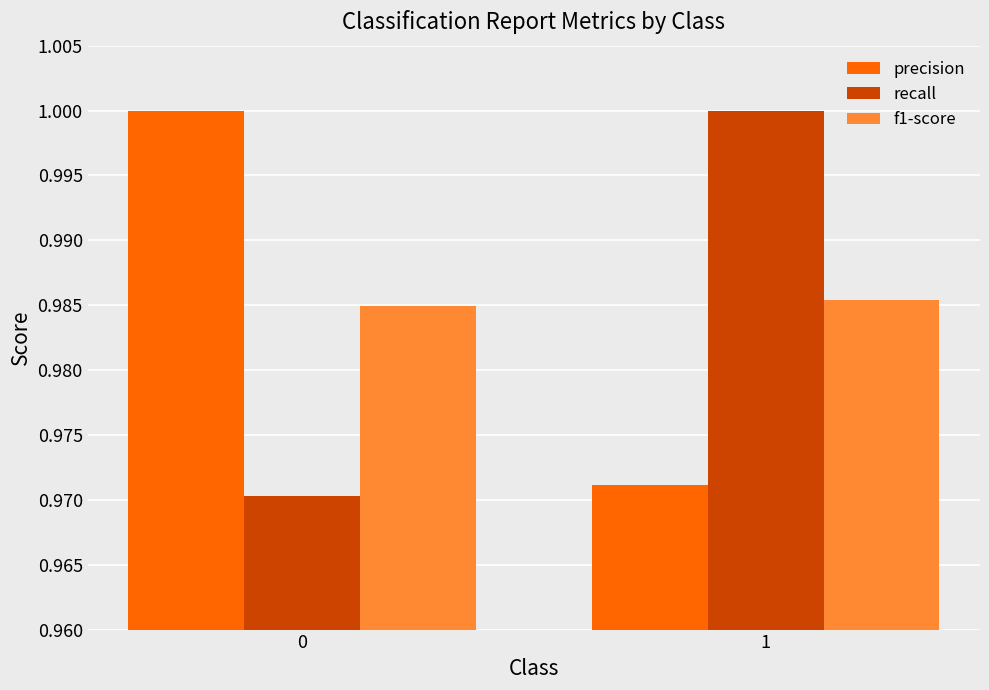

How many groups of bars are there?

2